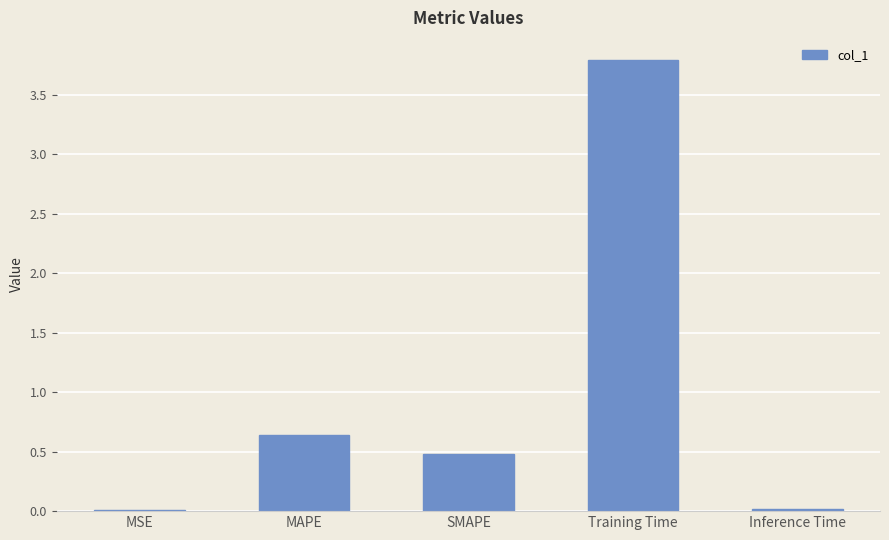

What is the sum of all values?

4.9